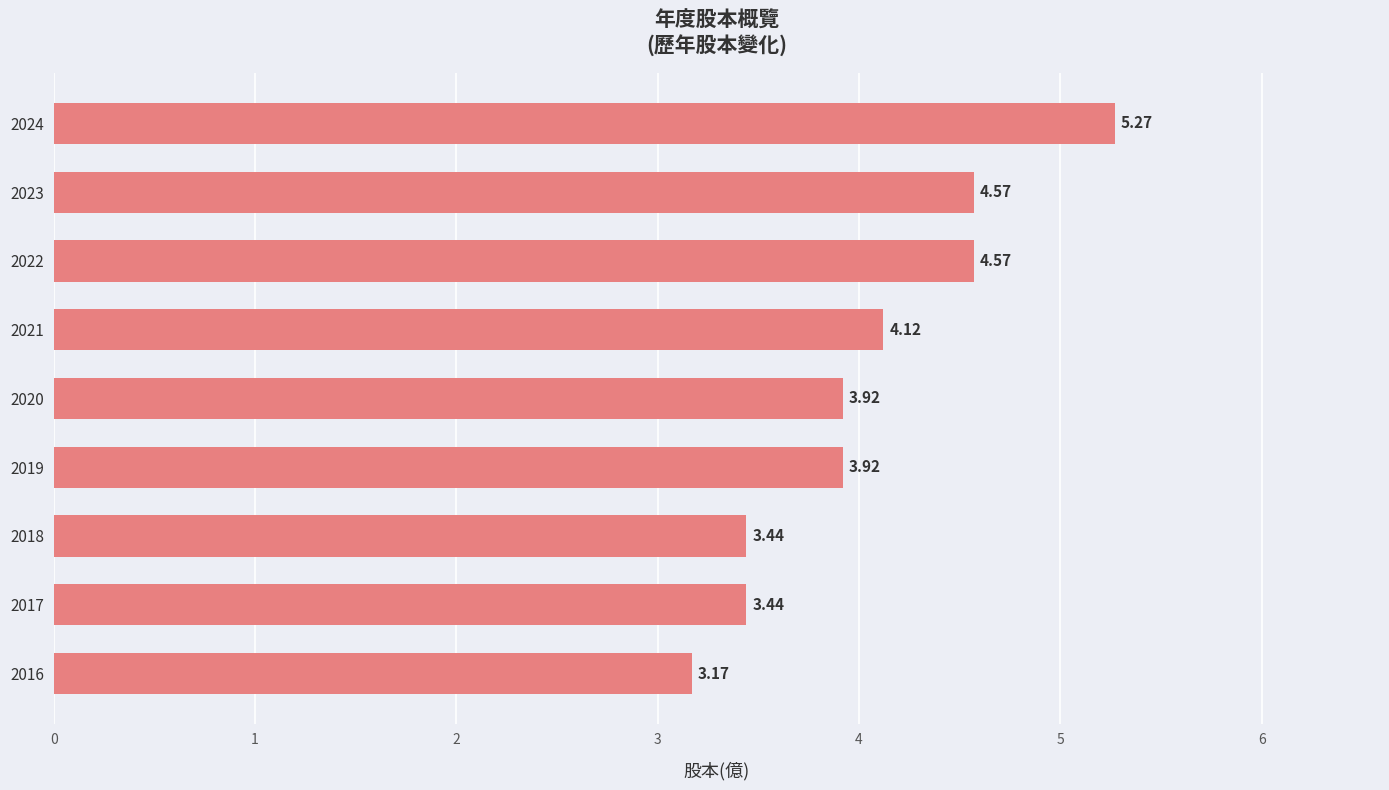

Between 2022 and 2018, which is larger?

2022